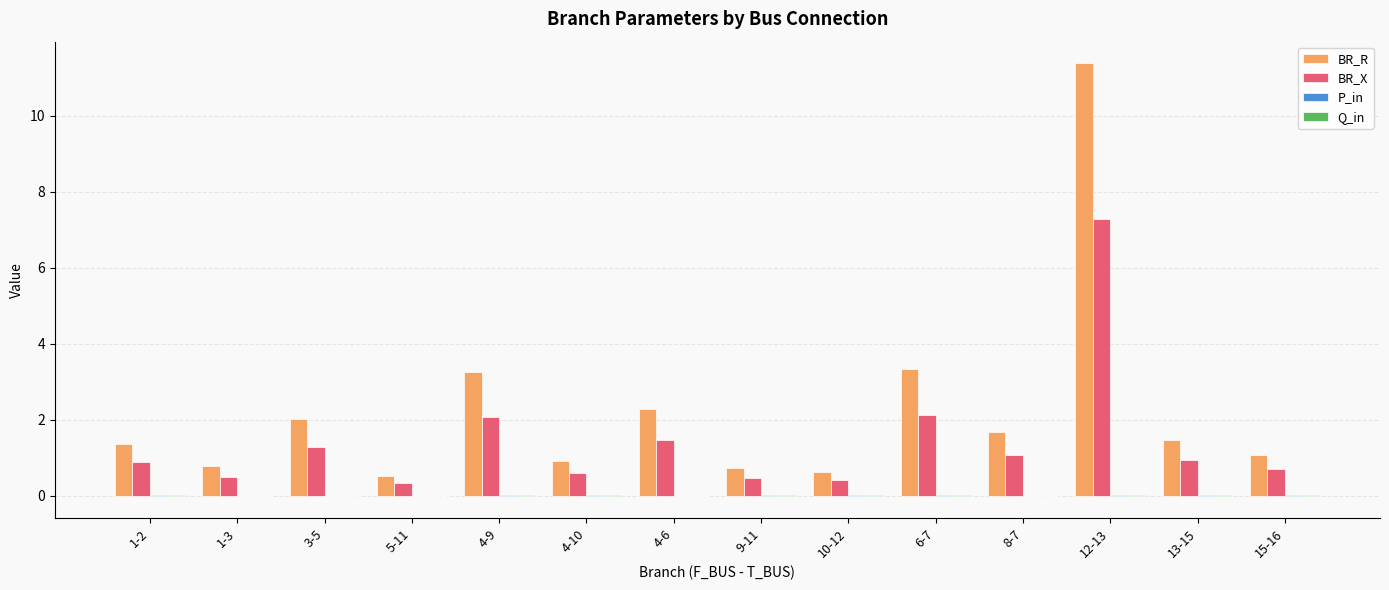

True or false: BR_R has a value of 1.1 at 15-16.

True